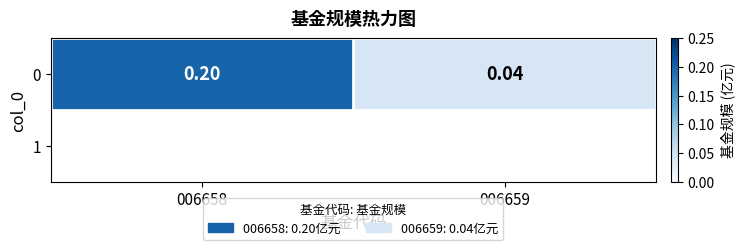

How many data points does each series have?

2